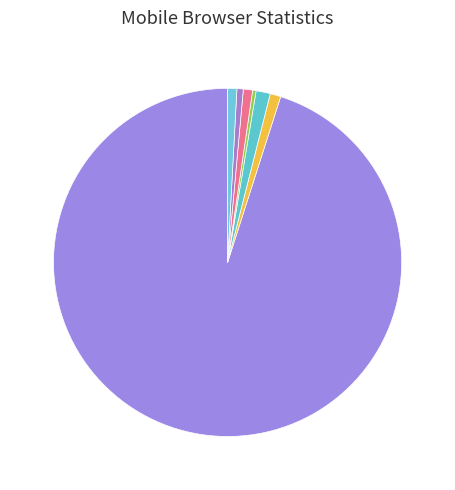

How many slices are in this pie chart?

7